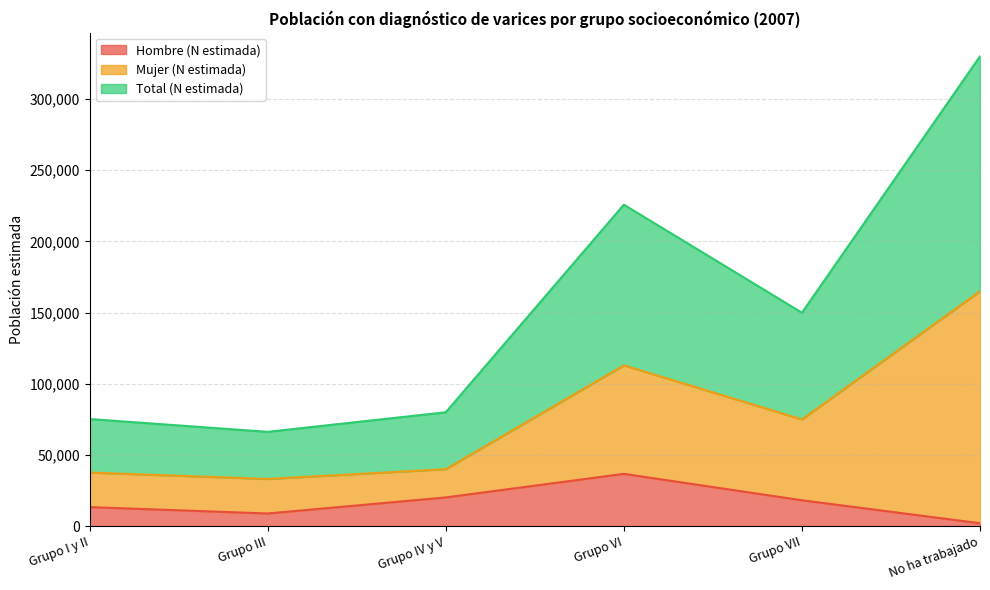

What is the lowest value of the Hombre (N estimada) series?

1994